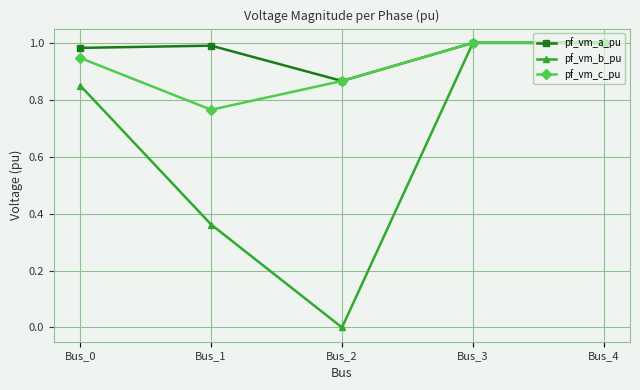

Which series has the widest spread of values?

pf_vm_b_pu